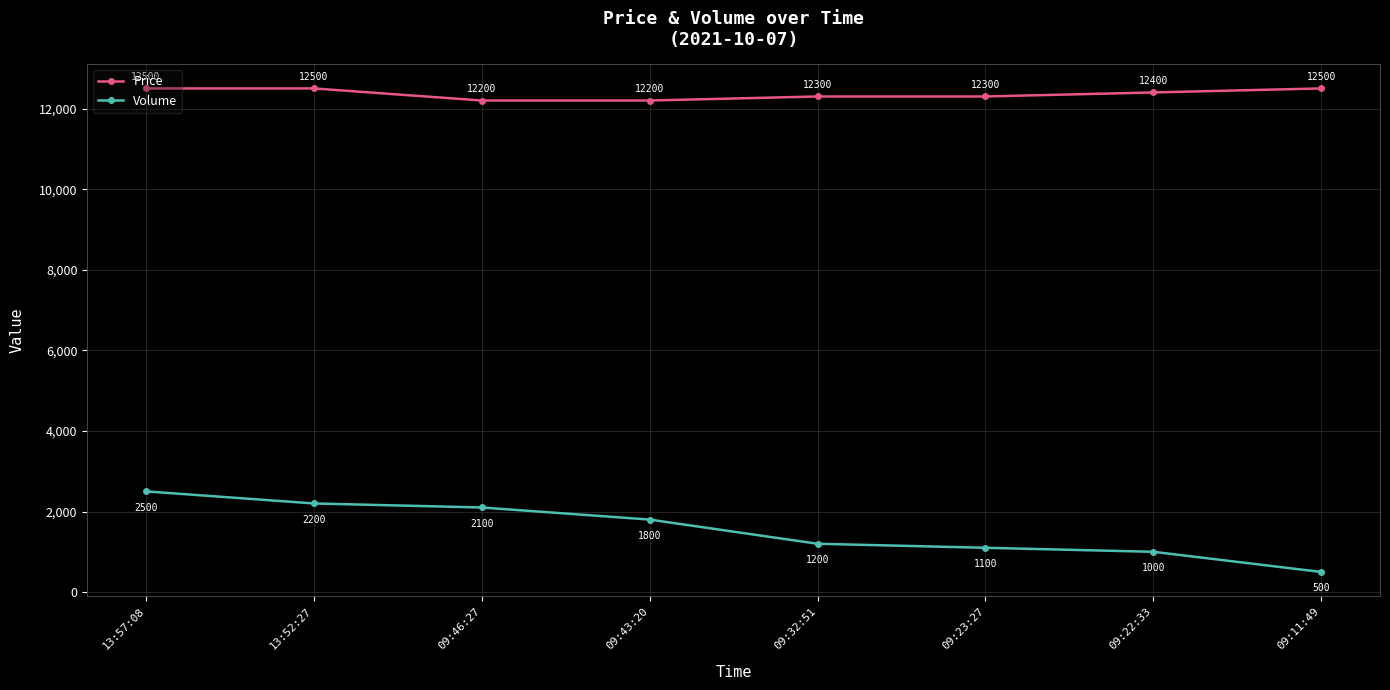

Which series has the largest total across all categories?

Price